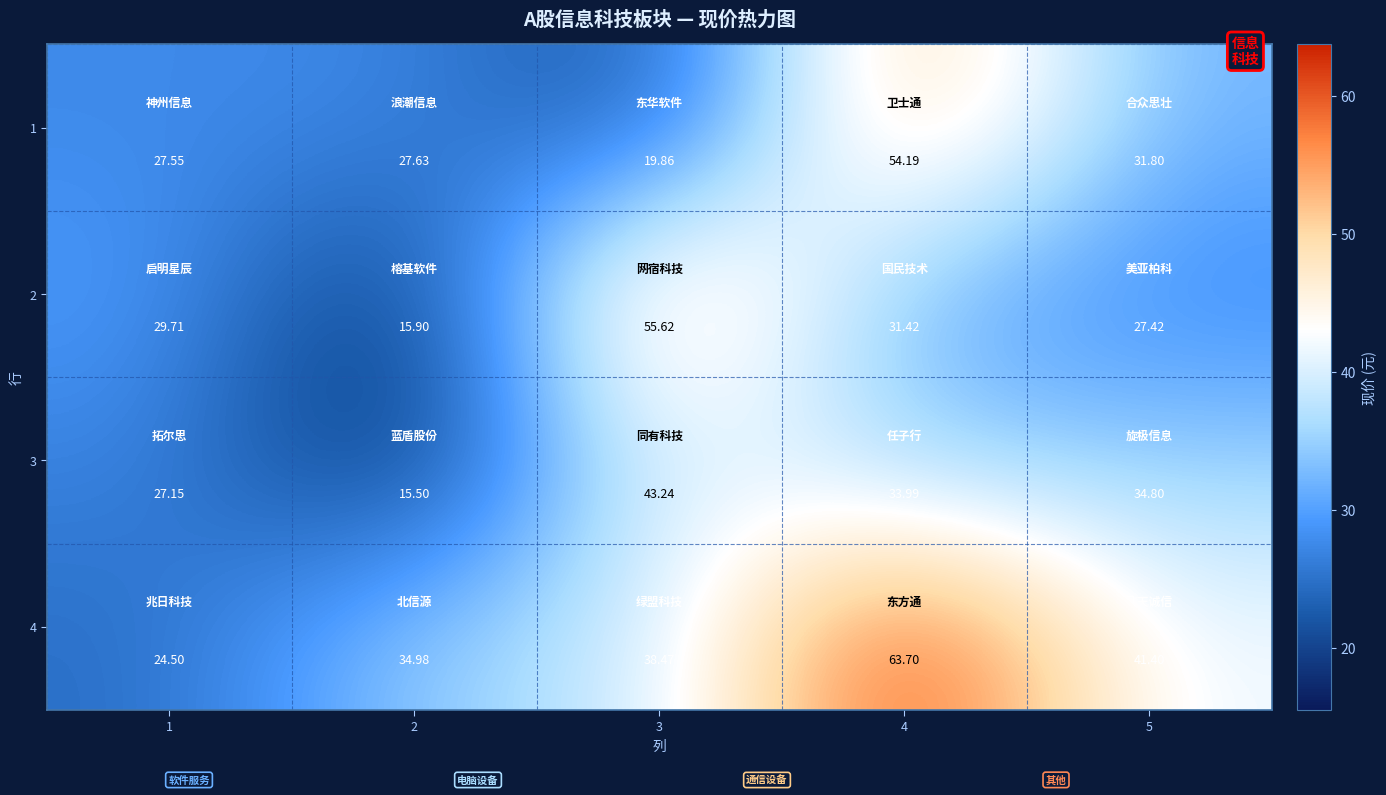

Is the value of 4 at 1 greater than the value of 1 at 1?

No